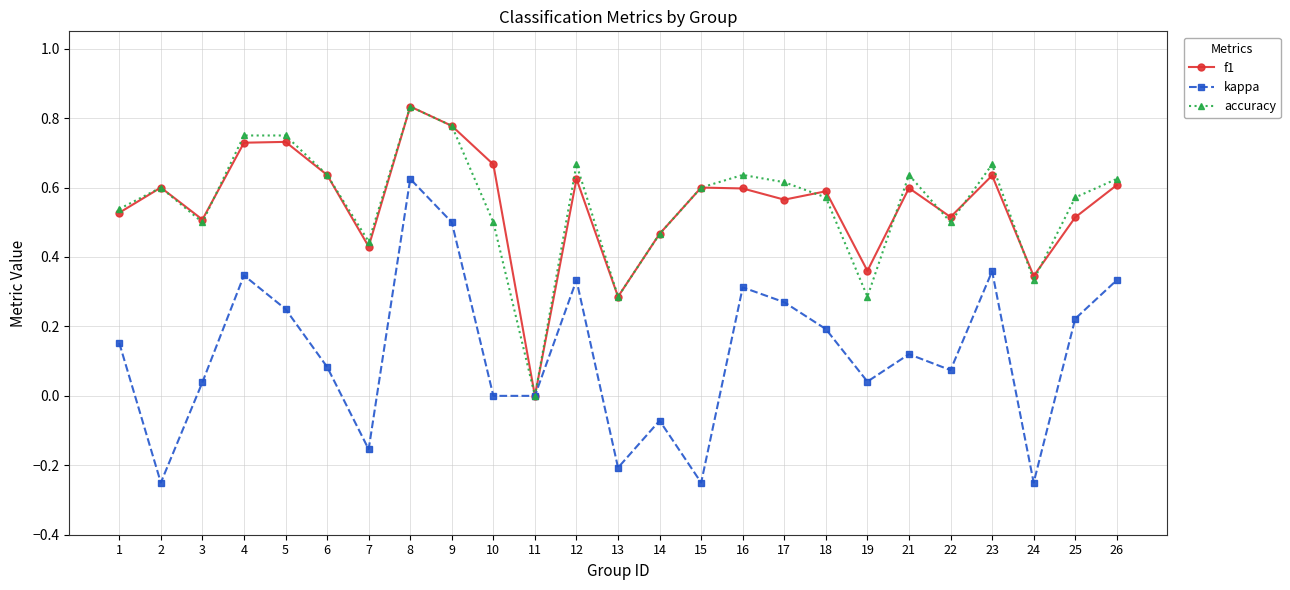

The accuracy series shows -0.3 at 11. True or false?

False